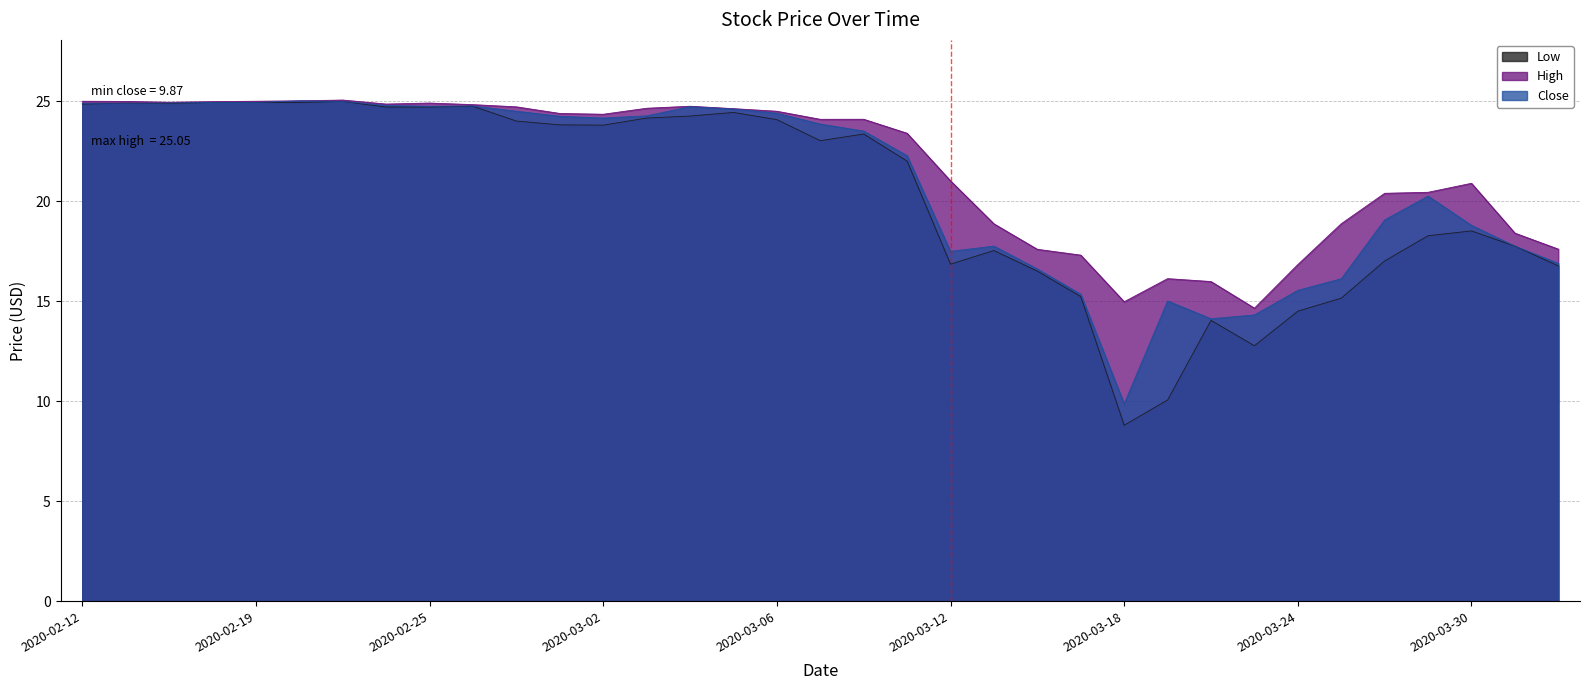

In Close, how many points are higher than both neighbors (excluding endpoints)?

6